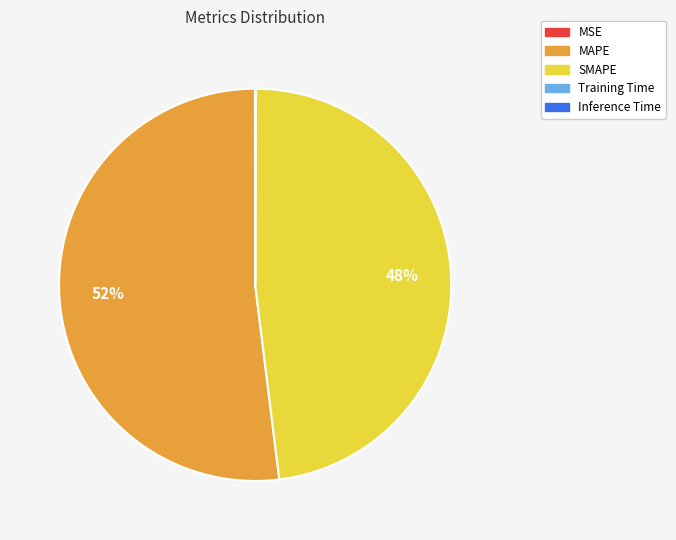

To the nearest percent, what is the average slice percentage?

20%